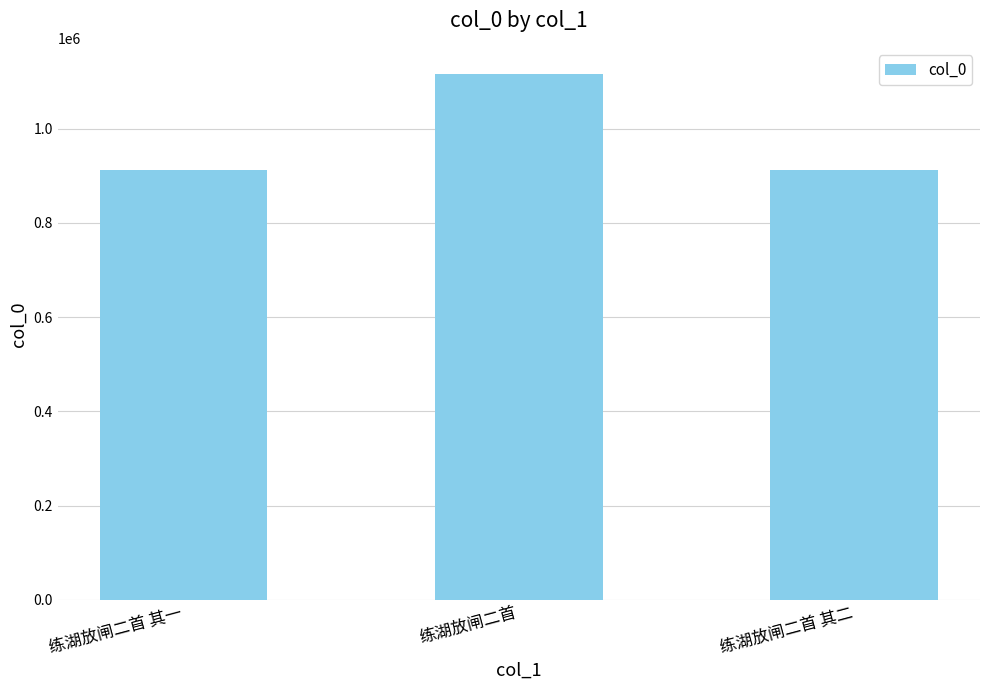

What is the approximate value at 练湖放闸二首 其二?

912949